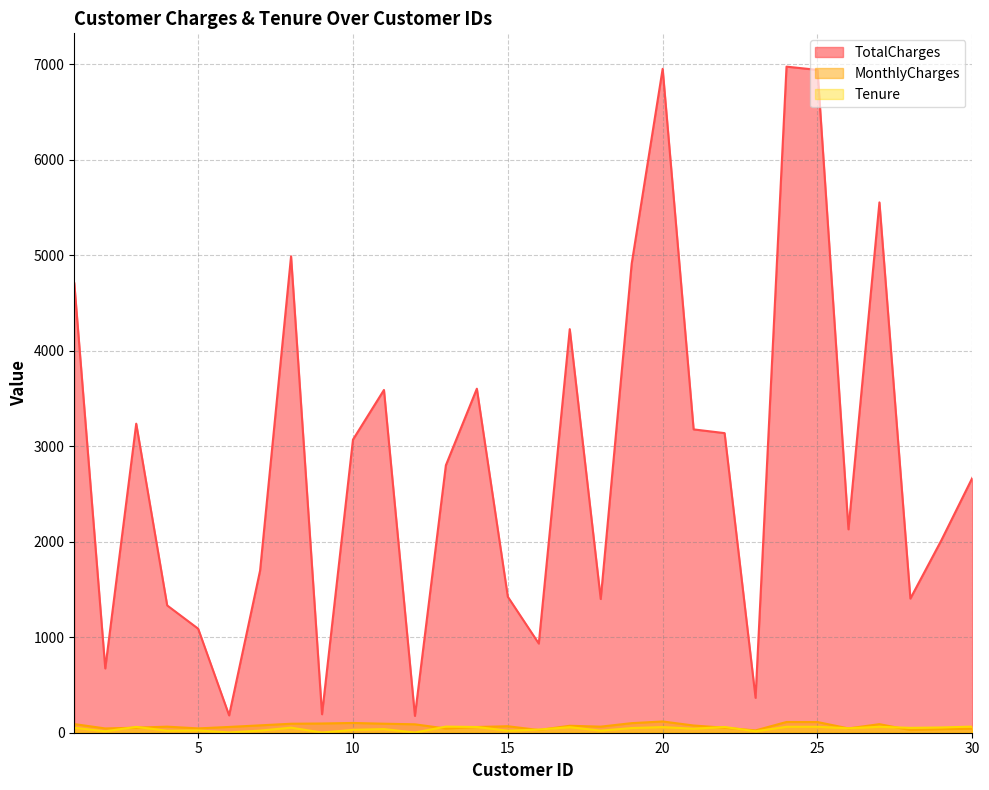

Where is the first local minimum for Tenure?

2